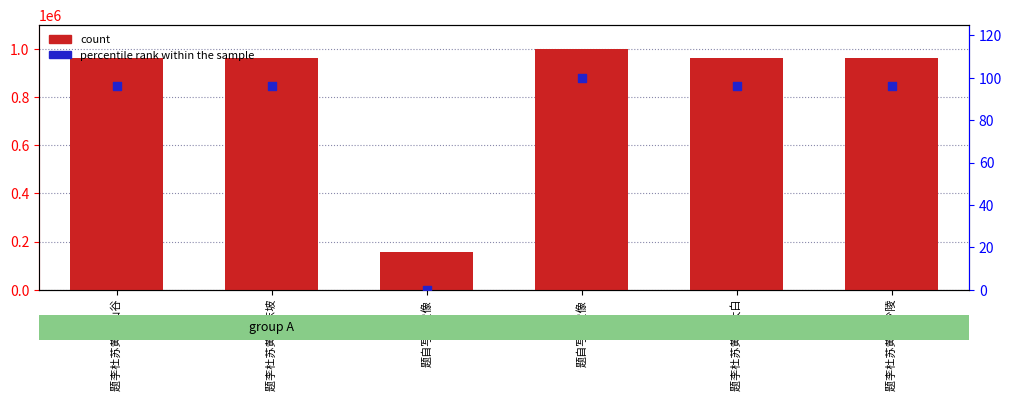

Which series has the largest total across all categories?

count